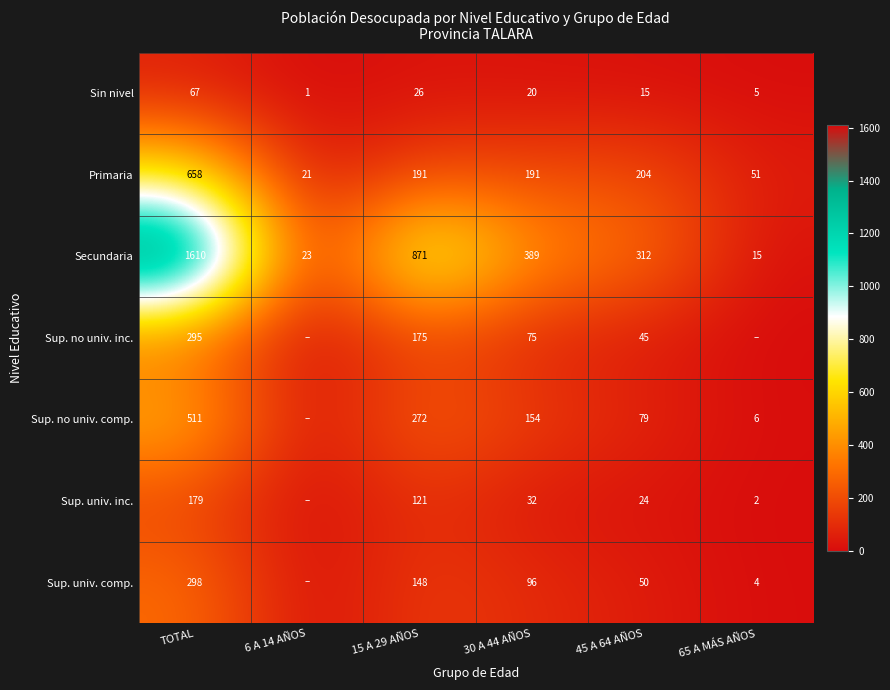

What is the total value across all series at 6 A 14 AÑOS?

45